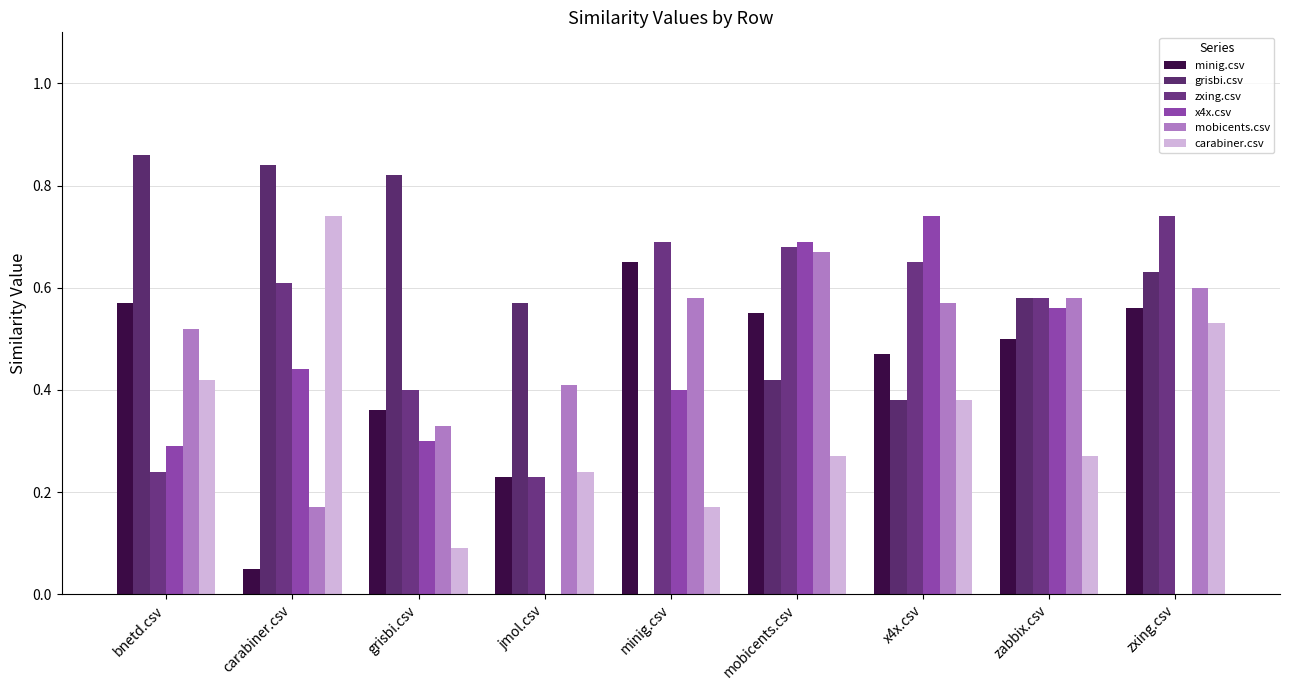

How many x4x.csv values are between 0 and 1?

9